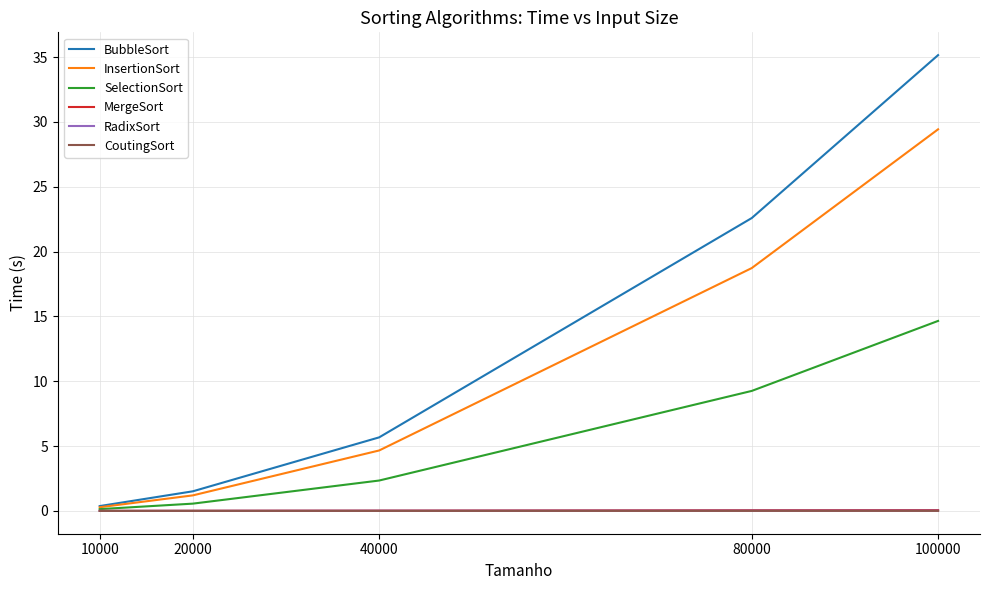

Between 80000 and 100000, which series saw the biggest shift?

BubbleSort